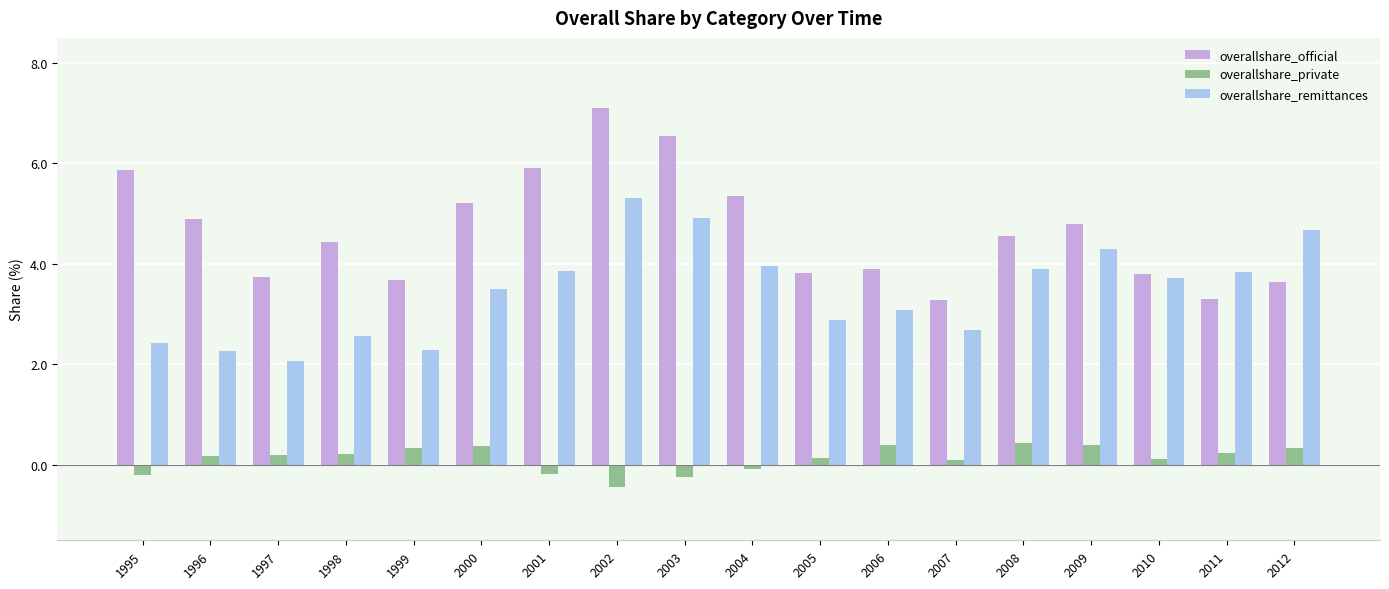

What is the sum of the overallshare_private values at 2005 and 2011?

0.4